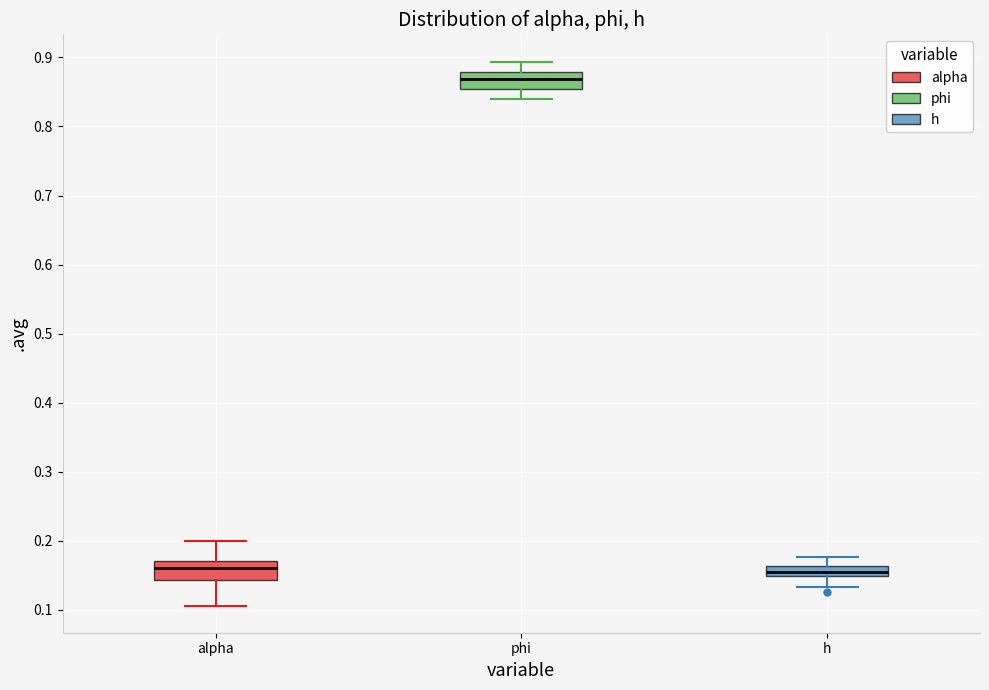

Which box's median line is the highest?

phi